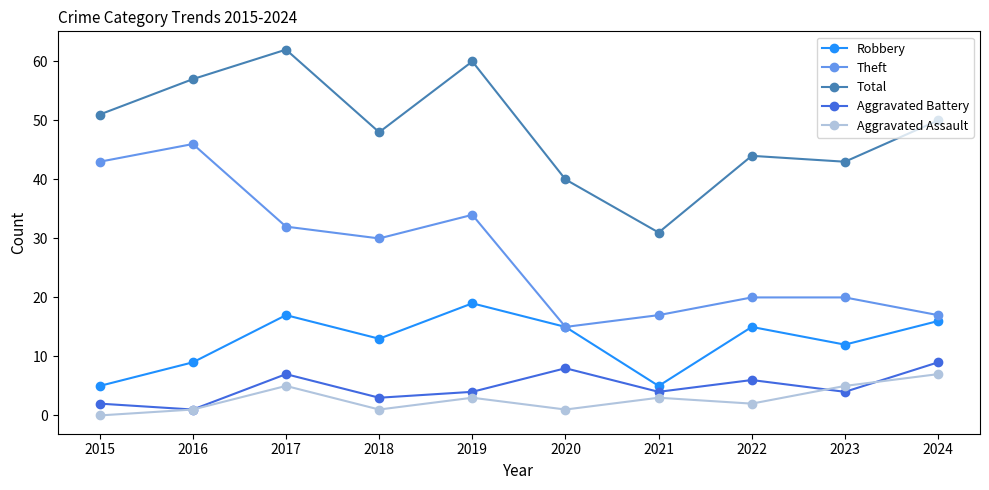

Between 2019 and 2024, which series saw the biggest shift?

Theft